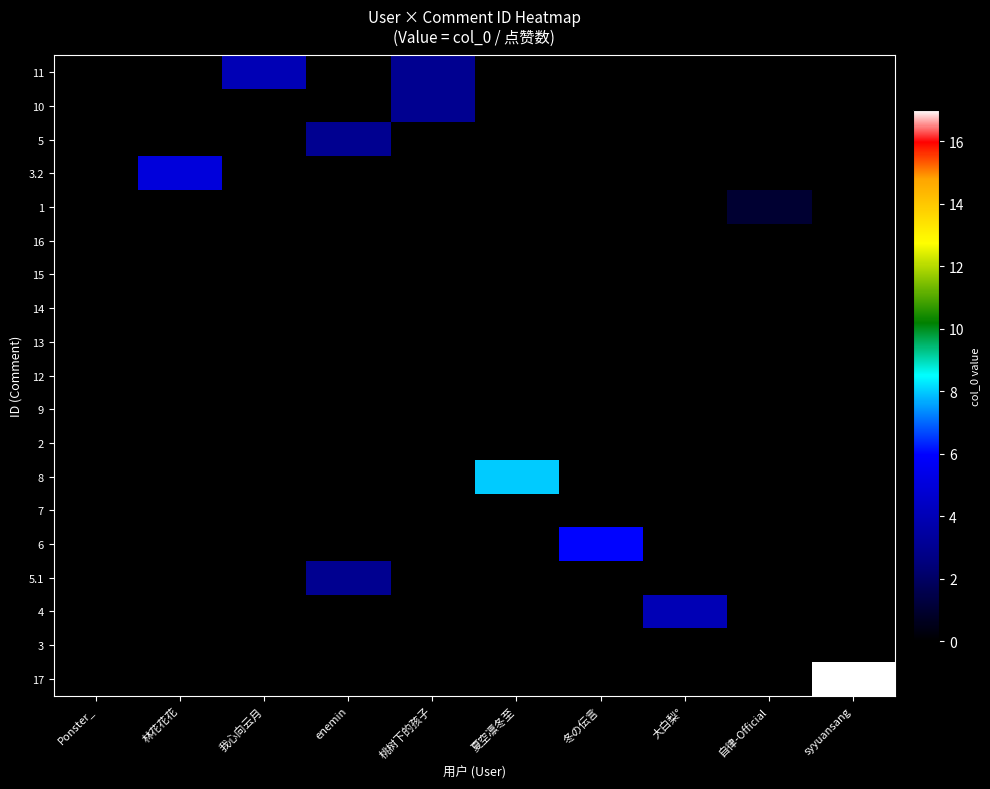

Reading right to left, list all the values displayed in this chart.

11: syyuansang=0	自律-Official=0	大白梨°=0	冬の伝言=0	夏空凛冬至=0	桃树下的孩子=3	enemin=0	我心向云月=4	林花花花=0	Ponster_=0
10: syyuansang=0	自律-Official=0	大白梨°=0	冬の伝言=0	夏空凛冬至=0	桃树下的孩子=3	enemin=0	我心向云月=0	林花花花=0	Ponster_=0
5: syyuansang=0	自律-Official=0	大白梨°=0	冬の伝言=0	夏空凛冬至=0	桃树下的孩子=0	enemin=3	我心向云月=0	林花花花=0	Ponster_=0
3.2: syyuansang=0	自律-Official=0	大白梨°=0	冬の伝言=0	夏空凛冬至=0	桃树下的孩子=0	enemin=0	我心向云月=0	林花花花=5	Ponster_=0
1: syyuansang=0	自律-Official=1	大白梨°=0	冬の伝言=0	夏空凛冬至=0	桃树下的孩子=0	enemin=0	我心向云月=0	林花花花=0	Ponster_=0
16: syyuansang=0	自律-Official=0	大白梨°=0	冬の伝言=0	夏空凛冬至=0	桃树下的孩子=0	enemin=0	我心向云月=0	林花花花=0	Ponster_=0
15: syyuansang=0	自律-Official=0	大白梨°=0	冬の伝言=0	夏空凛冬至=0	桃树下的孩子=0	enemin=0	我心向云月=0	林花花花=0	Ponster_=0
14: syyuansang=0	自律-Official=0	大白梨°=0	冬の伝言=0	夏空凛冬至=0	桃树下的孩子=0	enemin=0	我心向云月=0	林花花花=0	Ponster_=0
13: syyuansang=0	自律-Official=0	大白梨°=0	冬の伝言=0	夏空凛冬至=0	桃树下的孩子=0	enemin=0	我心向云月=0	林花花花=0	Ponster_=0
12: syyuansang=0	自律-Official=0	大白梨°=0	冬の伝言=0	夏空凛冬至=0	桃树下的孩子=0	enemin=0	我心向云月=0	林花花花=0	Ponster_=0
9: syyuansang=0	自律-Official=0	大白梨°=0	冬の伝言=0	夏空凛冬至=0	桃树下的孩子=0	enemin=0	我心向云月=0	林花花花=0	Ponster_=0
2: syyuansang=0	自律-Official=0	大白梨°=0	冬の伝言=0	夏空凛冬至=0	桃树下的孩子=0	enemin=0	我心向云月=0	林花花花=0	Ponster_=0
8: syyuansang=0	自律-Official=0	大白梨°=0	冬の伝言=0	夏空凛冬至=8	桃树下的孩子=0	enemin=0	我心向云月=0	林花花花=0	Ponster_=0
7: syyuansang=0	自律-Official=0	大白梨°=0	冬の伝言=0	夏空凛冬至=0	桃树下的孩子=0	enemin=0	我心向云月=0	林花花花=0	Ponster_=0
6: syyuansang=0	自律-Official=0	大白梨°=0	冬の伝言=6	夏空凛冬至=0	桃树下的孩子=0	enemin=0	我心向云月=0	林花花花=0	Ponster_=0
5.1: syyuansang=0	自律-Official=0	大白梨°=0	冬の伝言=0	夏空凛冬至=0	桃树下的孩子=0	enemin=3	我心向云月=0	林花花花=0	Ponster_=0
4: syyuansang=0	自律-Official=0	大白梨°=4	冬の伝言=0	夏空凛冬至=0	桃树下的孩子=0	enemin=0	我心向云月=0	林花花花=0	Ponster_=0
3: syyuansang=0	自律-Official=0	大白梨°=0	冬の伝言=0	夏空凛冬至=0	桃树下的孩子=0	enemin=0	我心向云月=0	林花花花=0	Ponster_=0
17: syyuansang=17	自律-Official=0	大白梨°=0	冬の伝言=0	夏空凛冬至=0	桃树下的孩子=0	enemin=0	我心向云月=0	林花花花=0	Ponster_=0